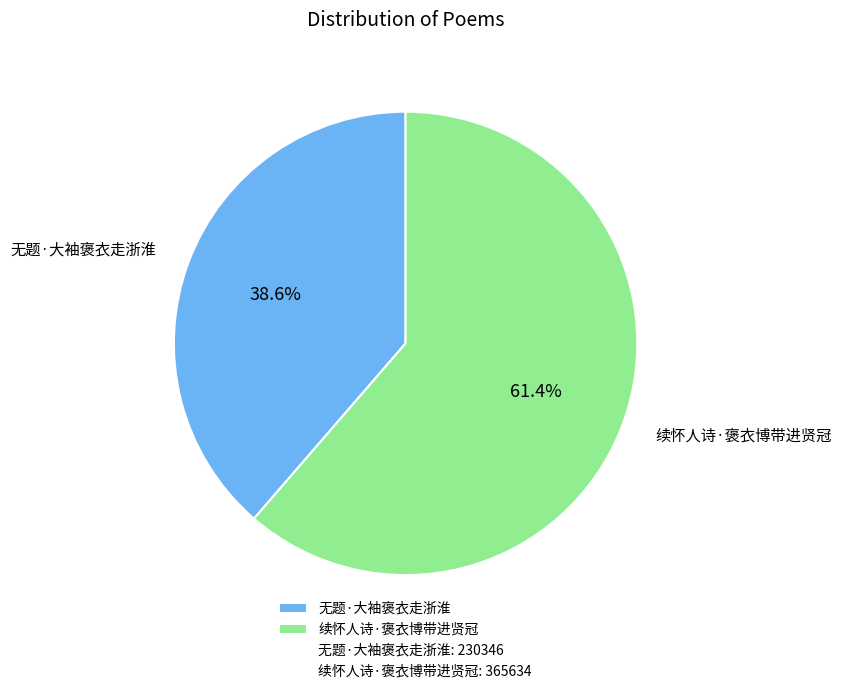

To the nearest percent, what percentage of the pie is 续怀人诗·褒衣博带进贤冠?

61%